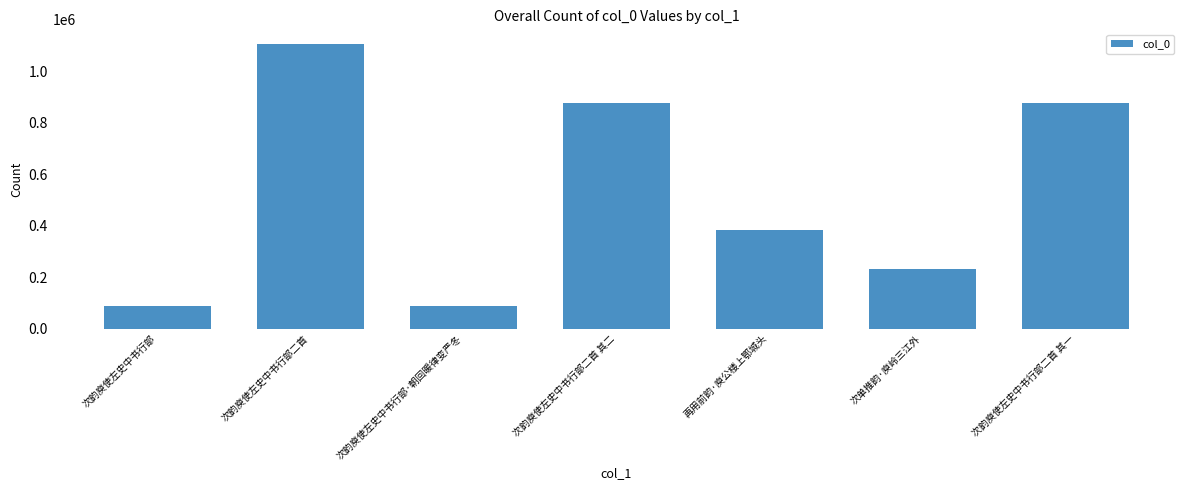

What is the value of the 3rd bar from the left?

86956